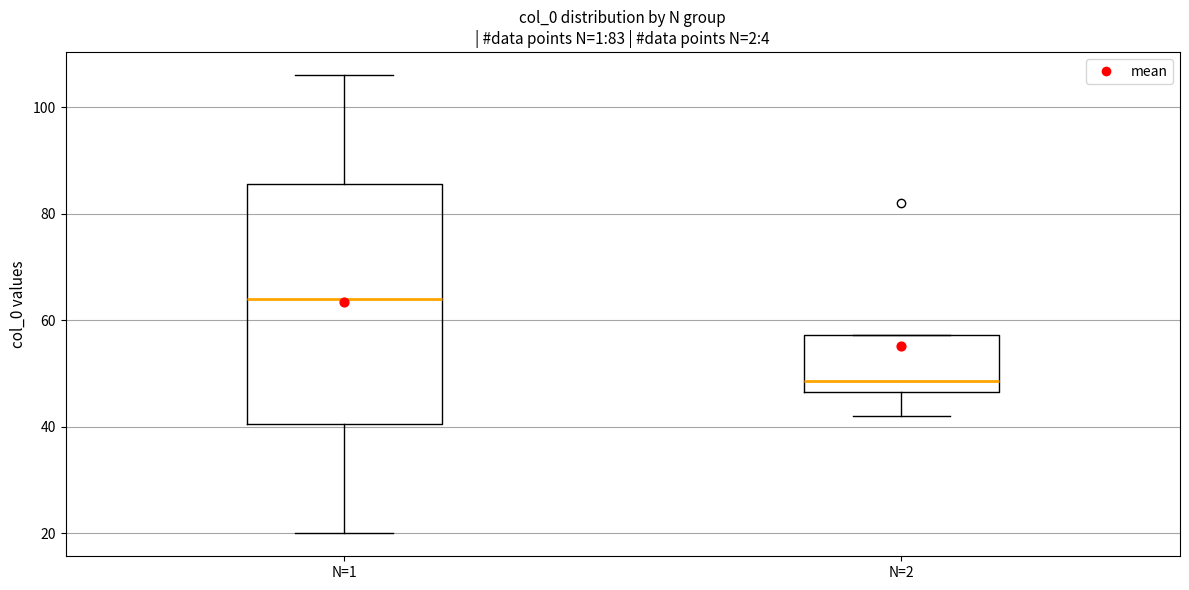

Comparing the boxes themselves (not the whiskers), which one is the tallest?

N=1